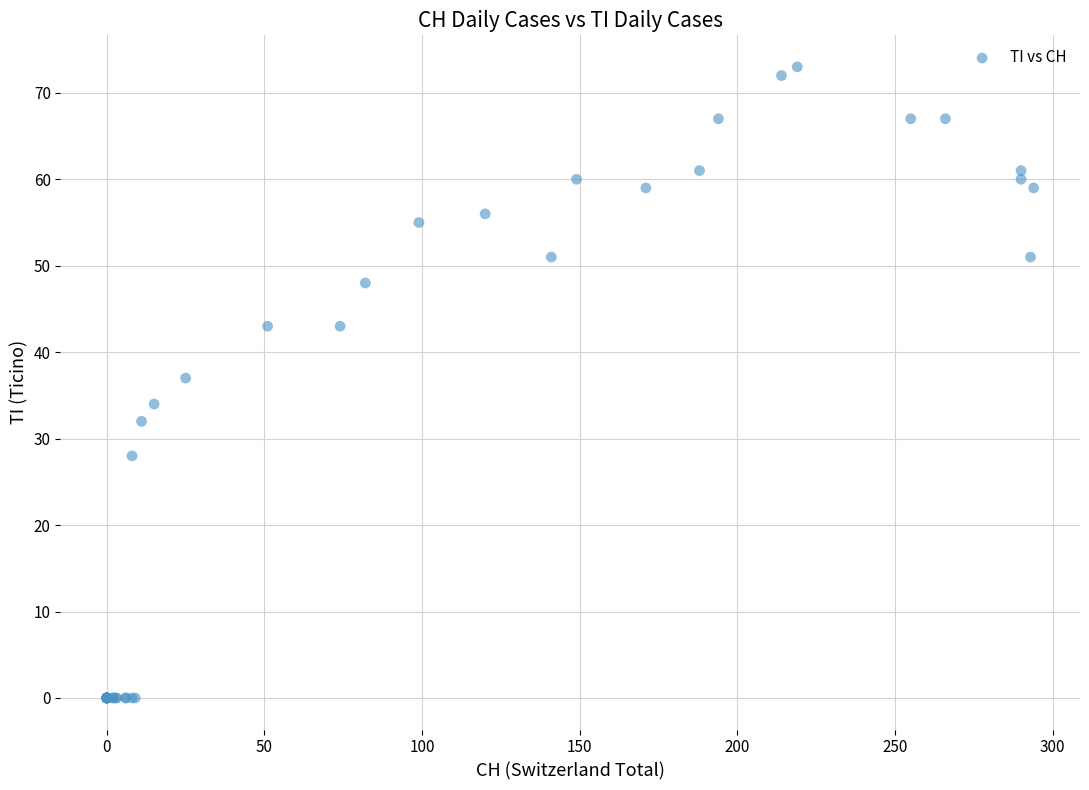

What Y value in the scatter plot is closest to 36?

37